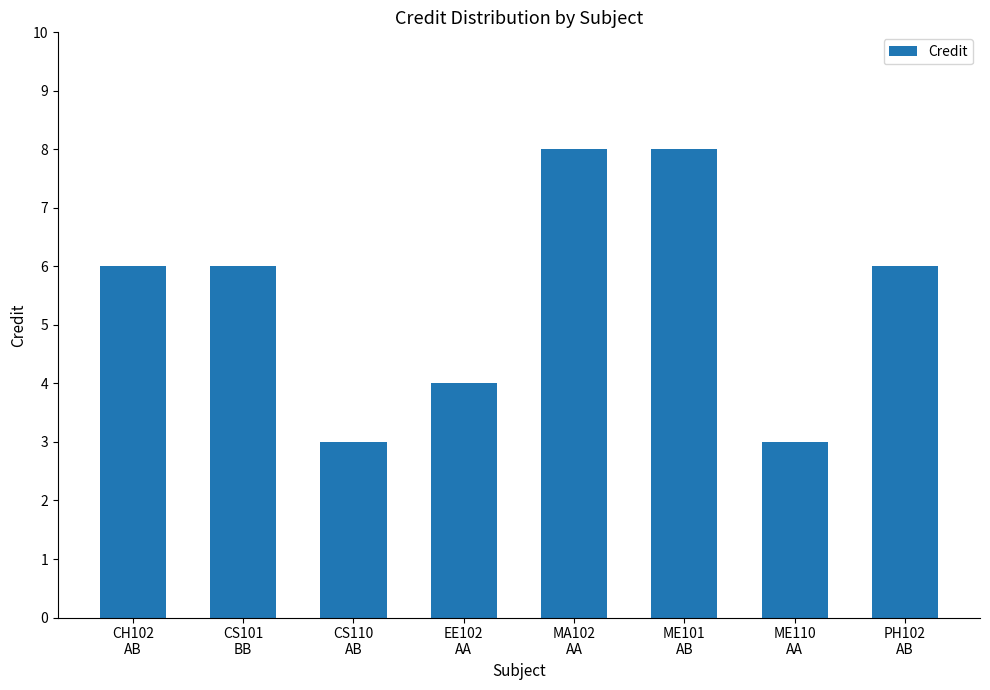

How many series are shown in this chart?

1